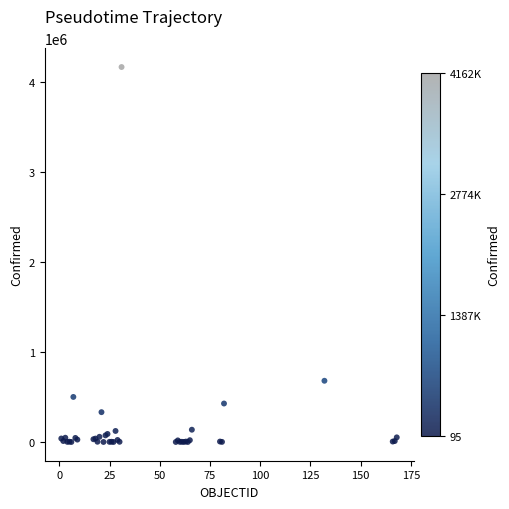

What Y value in the scatter plot is closest to 2081084?

679513